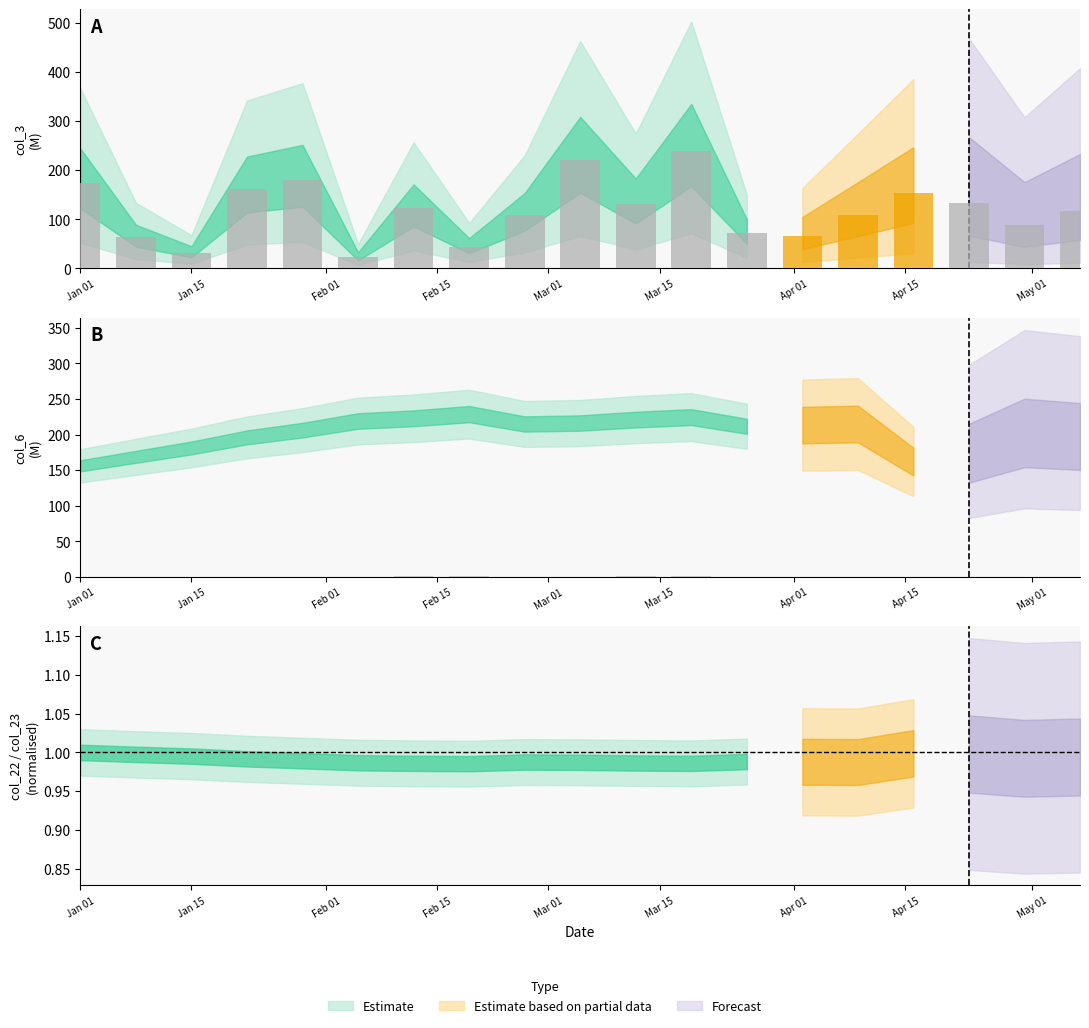

List the series in order of their peak value, highest first.

col_3, col_6